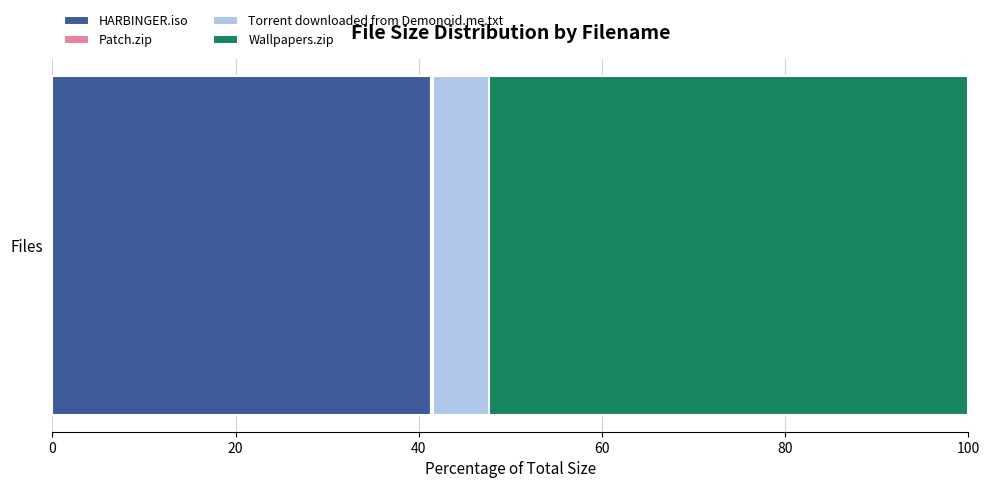

True or false: HARBINGER.iso has a value of 66.5 at Files.

False